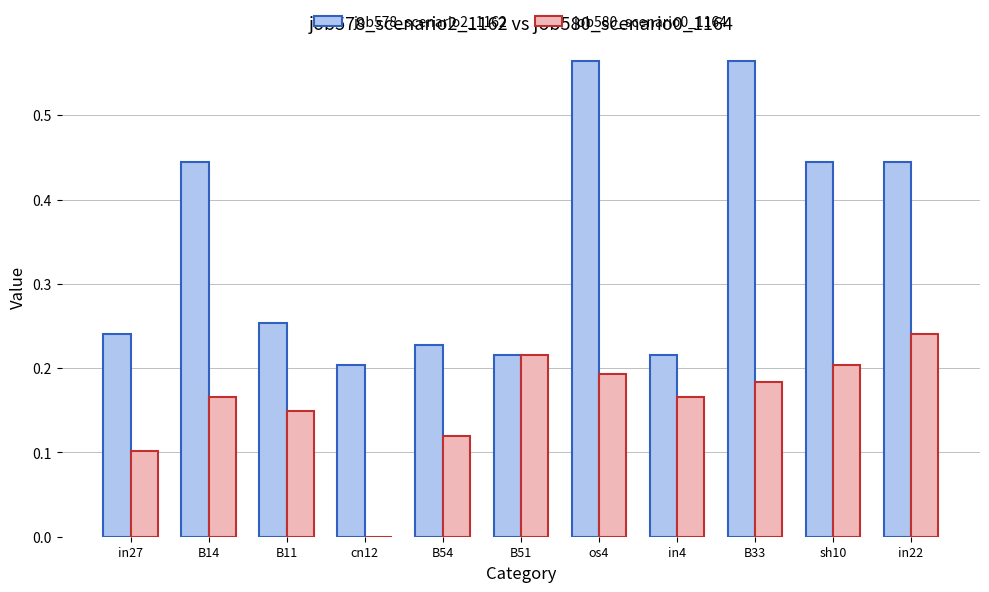

At which category is the sum across all series the highest?

os4